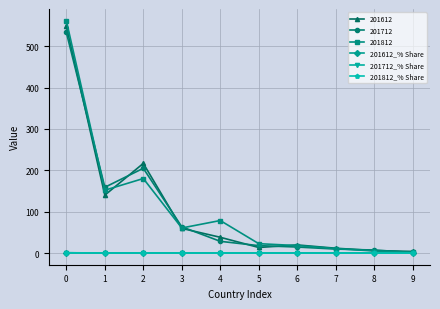

The value of 201712_% Share at 2 is 0.3. True or false?

True